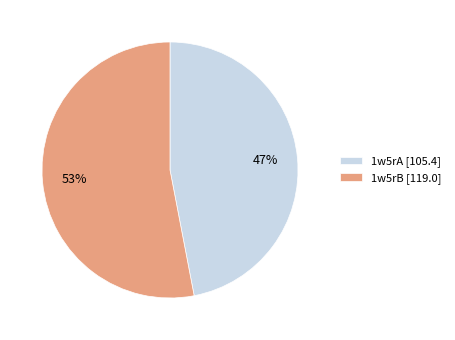

Do 1w5rB [119.0] and 1w5rA [105.4] together represent more than half of the pie?

Yes